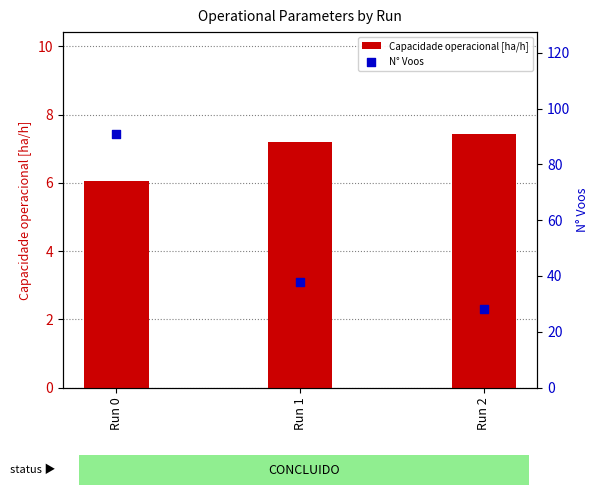

Which series has the largest total across all categories?

N° Voos